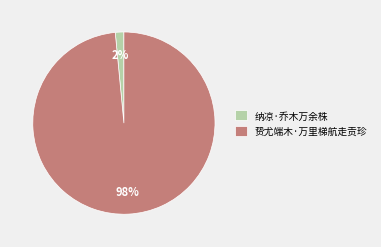

Which slice is the largest?

贽尤端木·万里梯航走贡珍